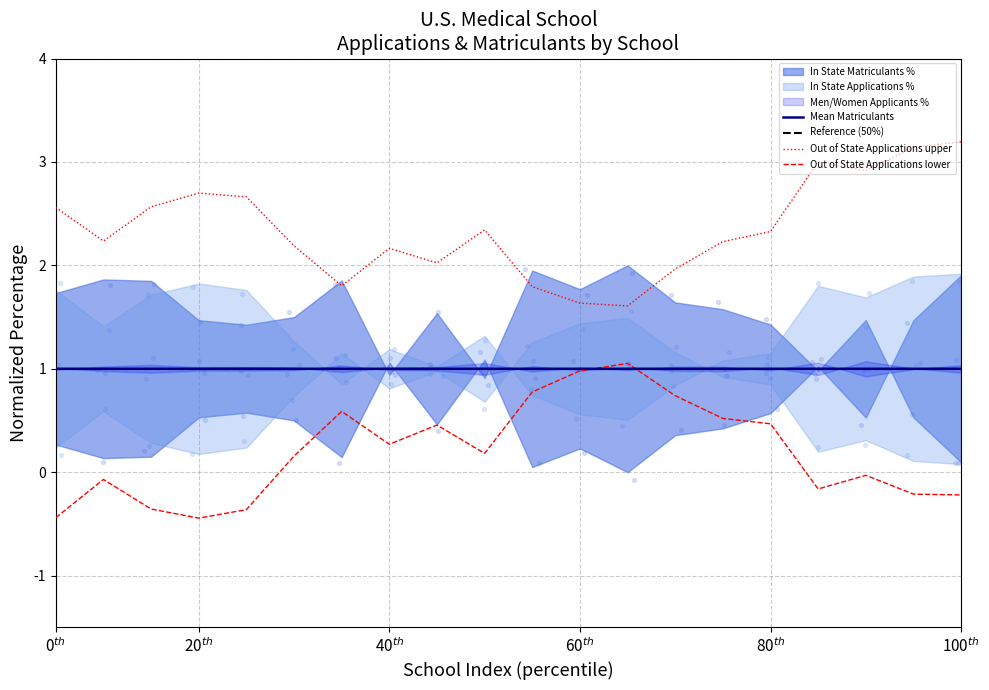

Which series has the largest total across all categories?

In State Matriculants %